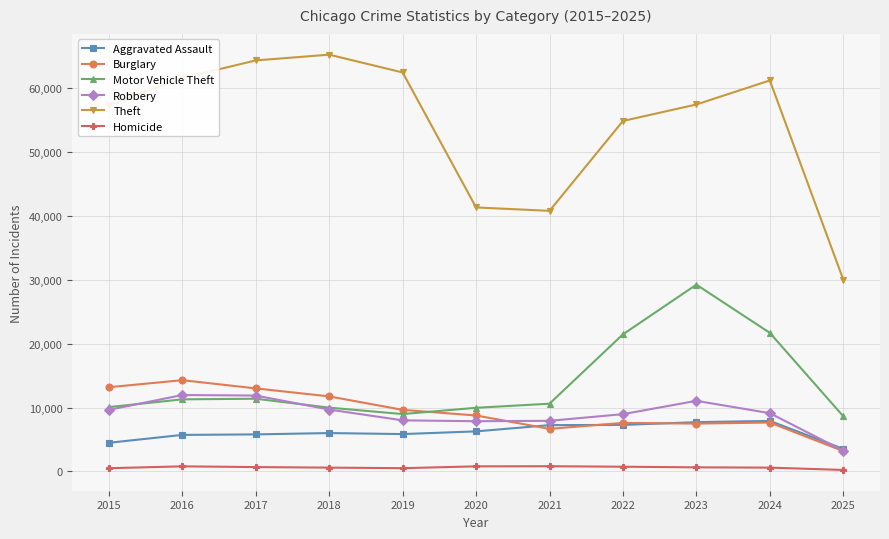

True or false: Aggravated Assault has more than 0 interior local peaks.

True